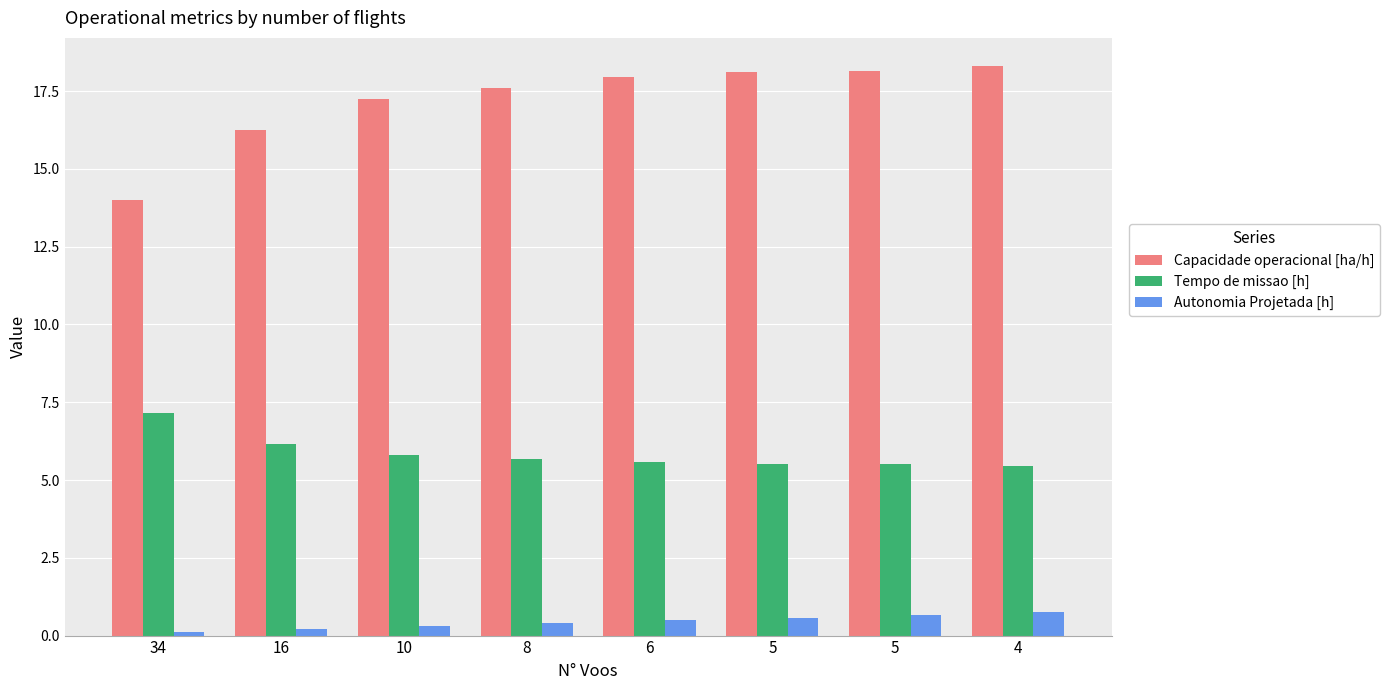

Reading left to right, extract all data points from this chart.

Capacidade operacional [ha/h]: 14.0	16.3	17.3	17.6	18.0	18.1	18.1	18.3
Tempo de missao [h]: 7.1	6.2	5.8	5.7	5.6	5.5	5.5	5.5
Autonomia Projetada [h]: 0.1	0.2	0.3	0.4	0.5	0.6	0.7	0.8